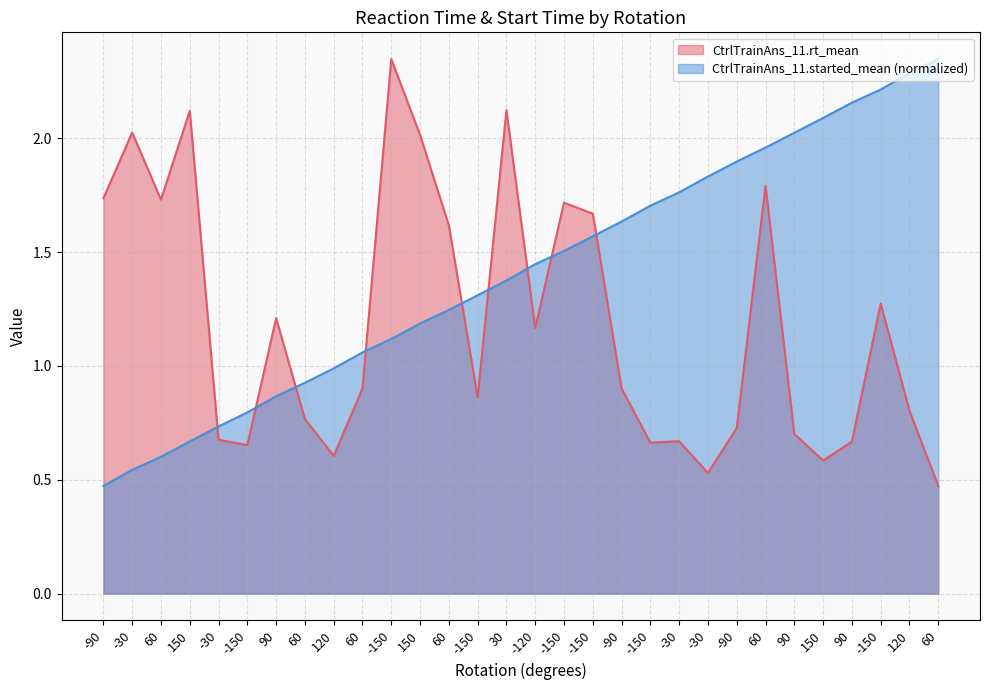

Where do CtrlTrainAns_11.rt_mean and CtrlTrainAns_11.started_mean first cross each other?

150 and -30